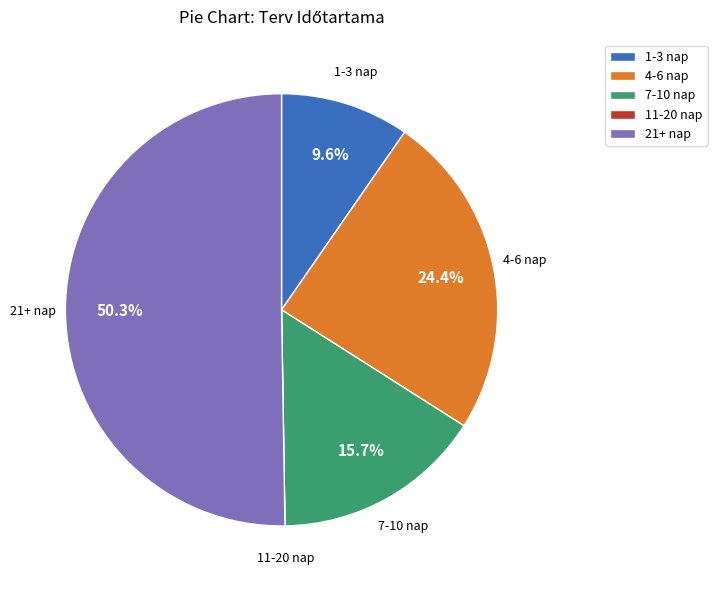

Between 1-3 nap and 4-6 nap, which is larger?

4-6 nap